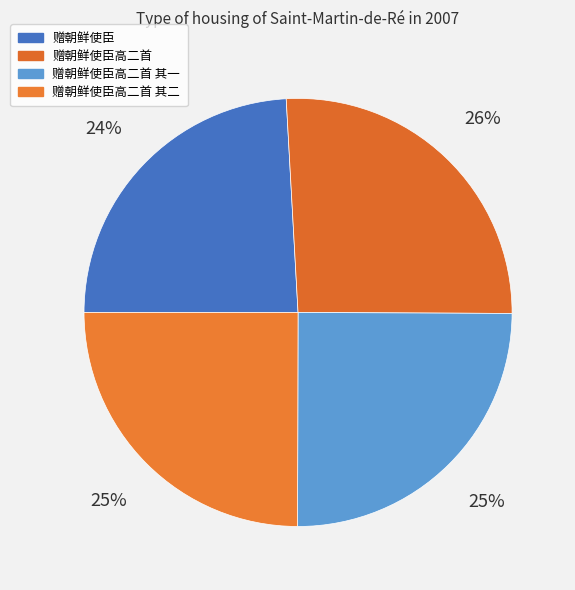

What is the smallest slice in the pie chart?

赠朝鲜使臣